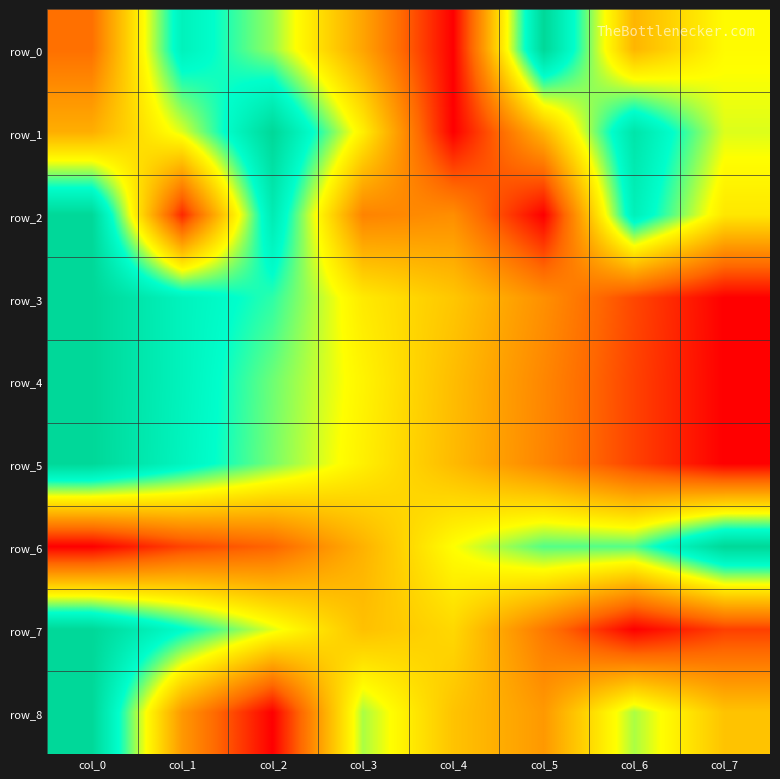

The row_5 series shows 0.3 at col_5. True or false?

True